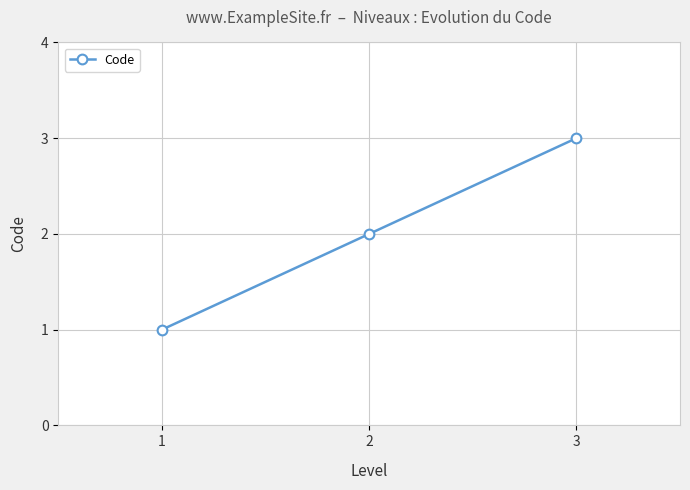

At which category does the chart reach its minimum across all series?

1